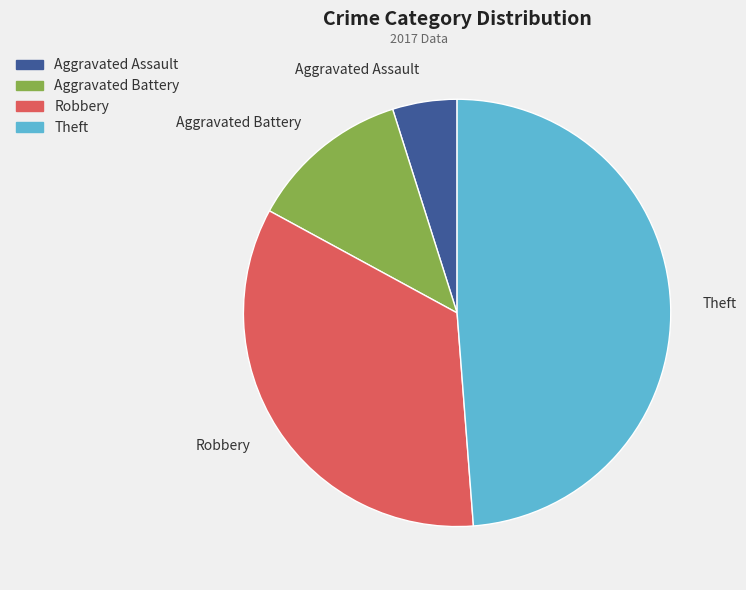

Is the sum of Robbery and Theft greater than half?

Yes